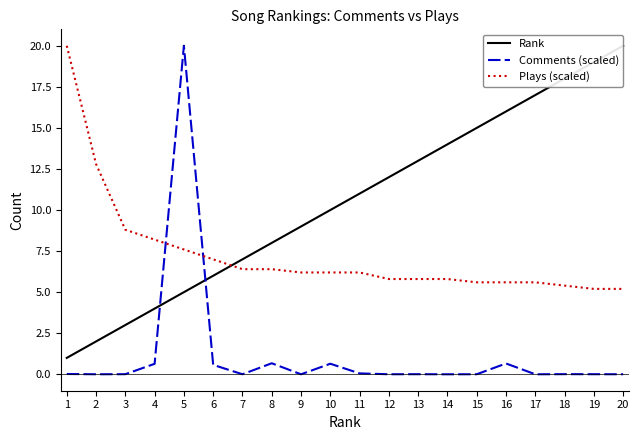

How many series are shown in this chart?

3